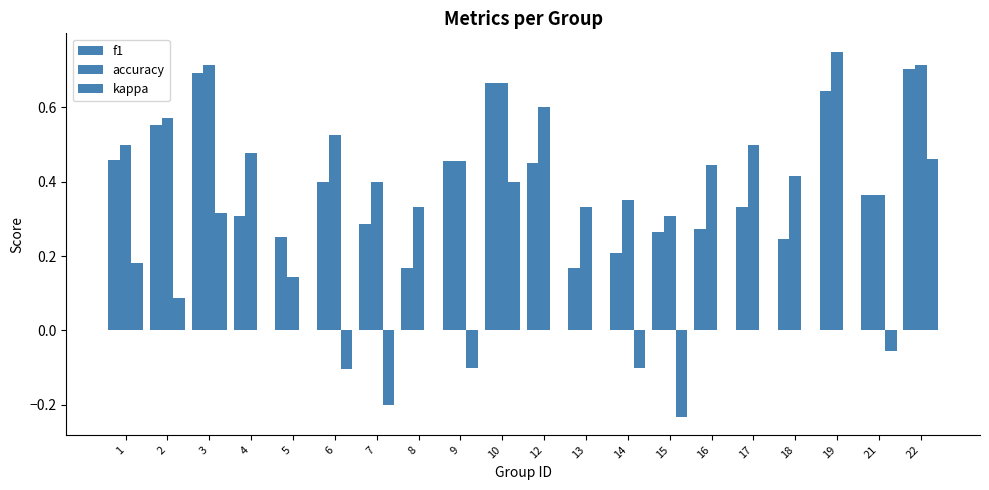

Reading left to right, what are all the values shown in this chart?

f1: 1=0.5	2=0.6	3=0.7	4=0.3	5=0.2	6=0.4	7=0.3	8=0.2	9=0.5	10=0.7	12=0.5	13=0.2	14=0.2	15=0.3	16=0.3	17=0.3	18=0.2	19=0.6	21=0.4	22=0.7
accuracy: 1=0.5	2=0.6	3=0.7	4=0.5	5=0.1	6=0.5	7=0.4	8=0.3	9=0.5	10=0.7	12=0.6	13=0.3	14=0.3	15=0.3	16=0.4	17=0.5	18=0.4	19=0.8	21=0.4	22=0.7
kappa: 1=0.2	2=0.1	3=0.3	4=0.0	5=0.0	6=-0.1	7=-0.2	8=0.0	9=-0.1	10=0.4	12=0.0	13=0.0	14=-0.1	15=-0.2	16=0.0	17=0.0	18=0.0	19=0.0	21=-0.1	22=0.5